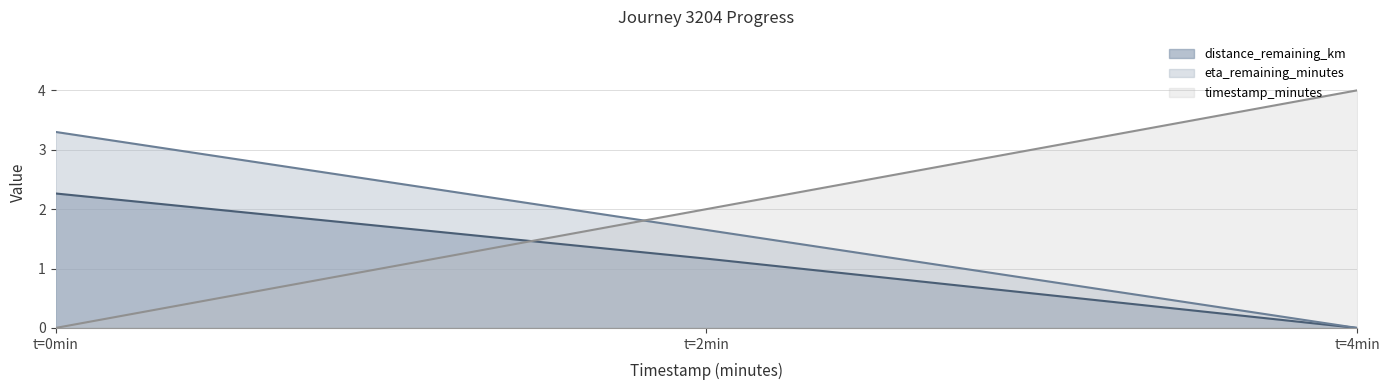

True or false: distance_remaining_km has a value of 1.0 at t=4min.

False